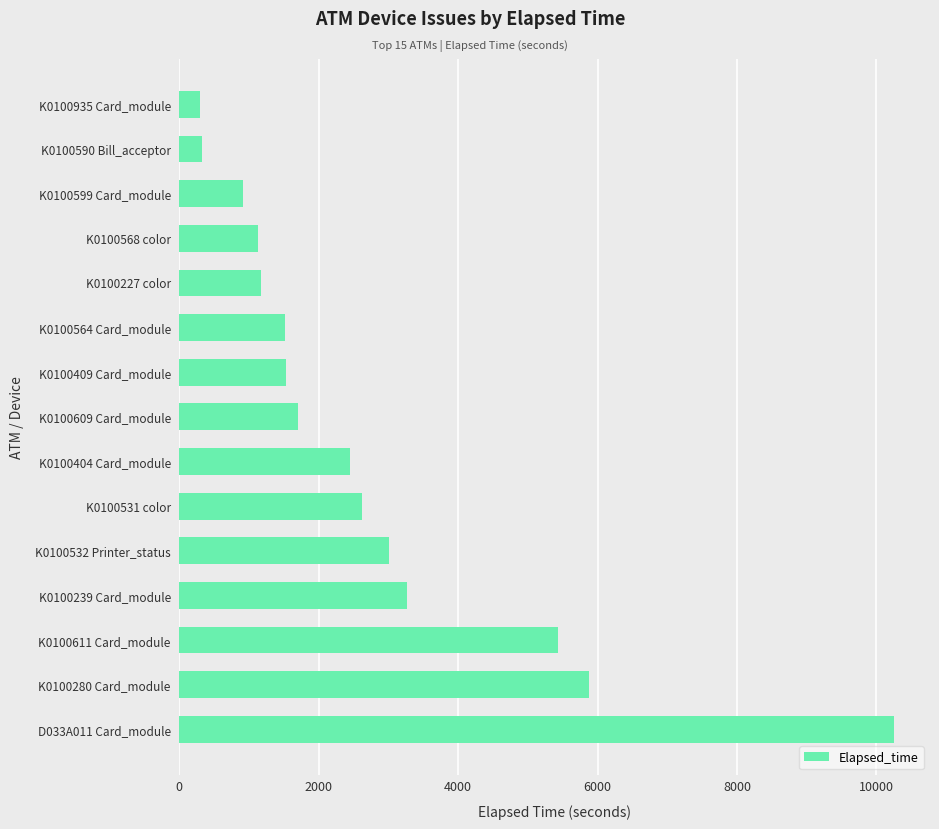

What is the average value?

2768